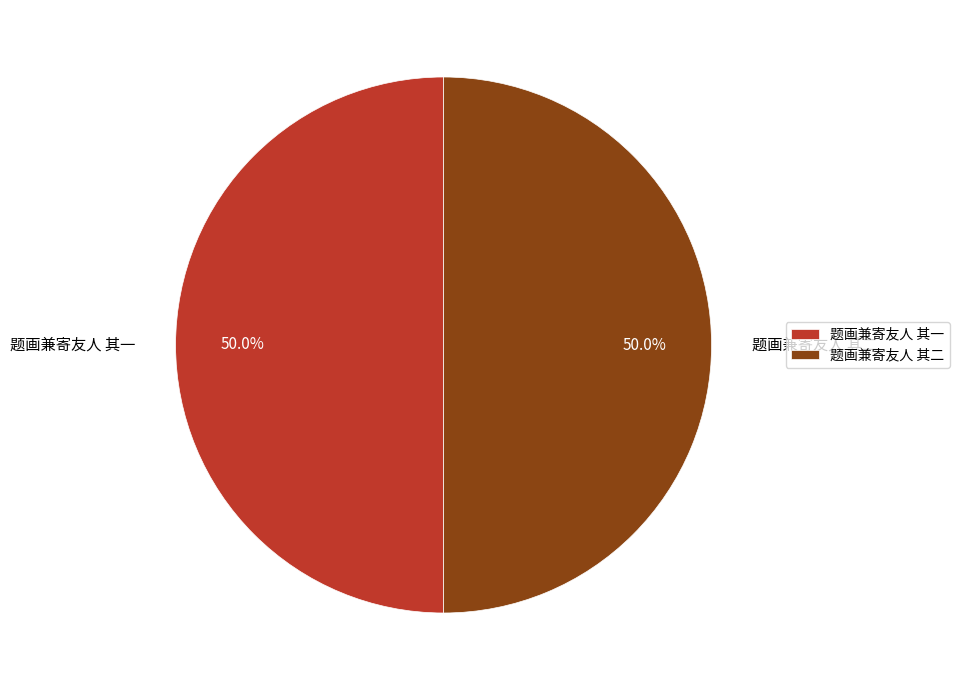

What percentage is the 题画兼寄友人 其一 slice, to the nearest percent?

50%